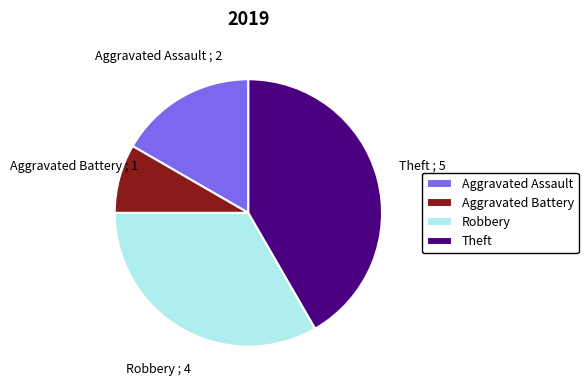

Between Theft and Robbery, which is larger?

Theft